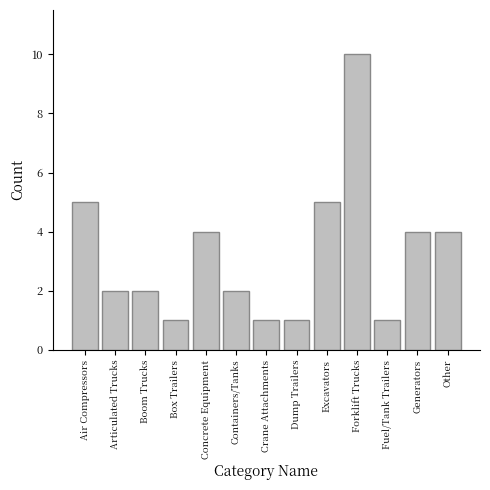

How many categories are shown in the chart?

13